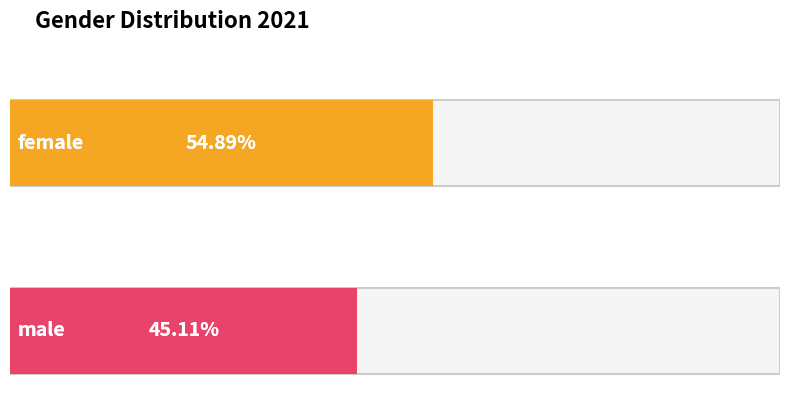

List the labels in order of value, smallest first.

male, female